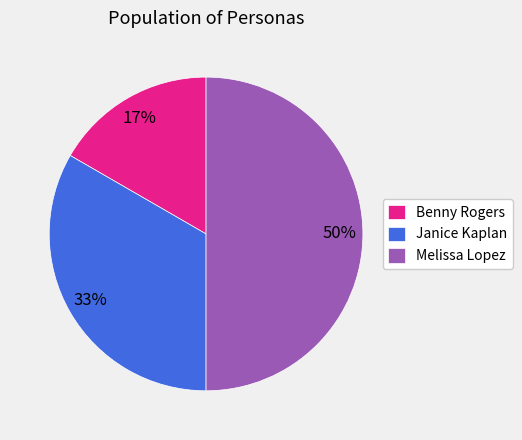

Which has a higher value, Benny Rogers or Janice Kaplan?

Janice Kaplan